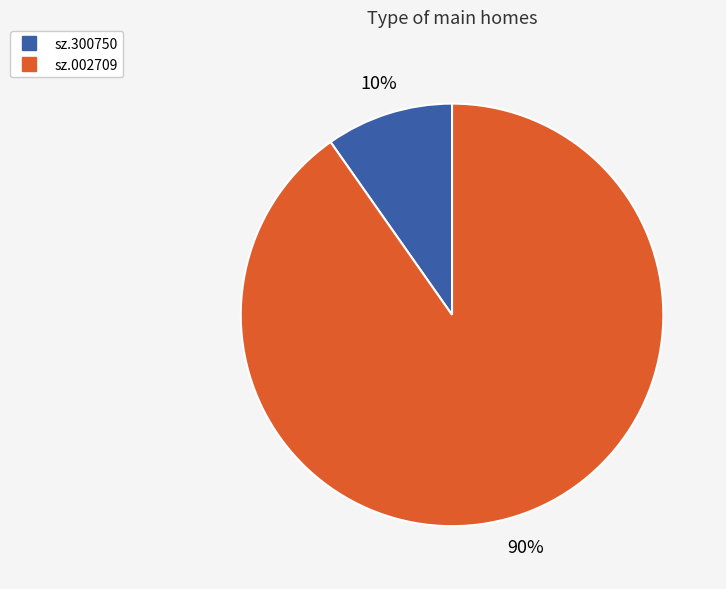

What is the ratio of the value at sz.300750 to the value at sz.002709?

0.1